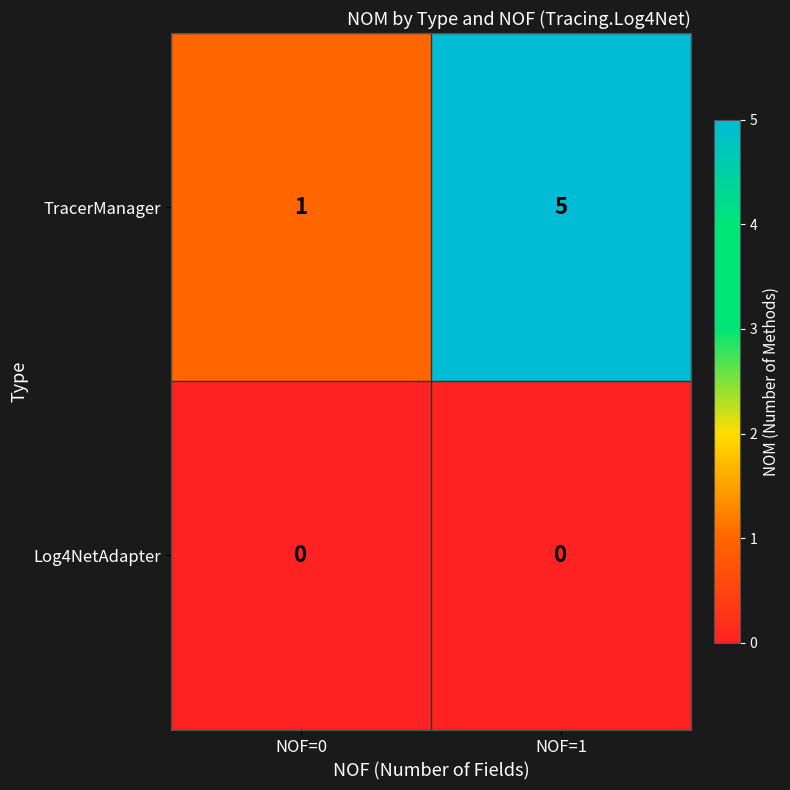

How many data points does each series have?

2